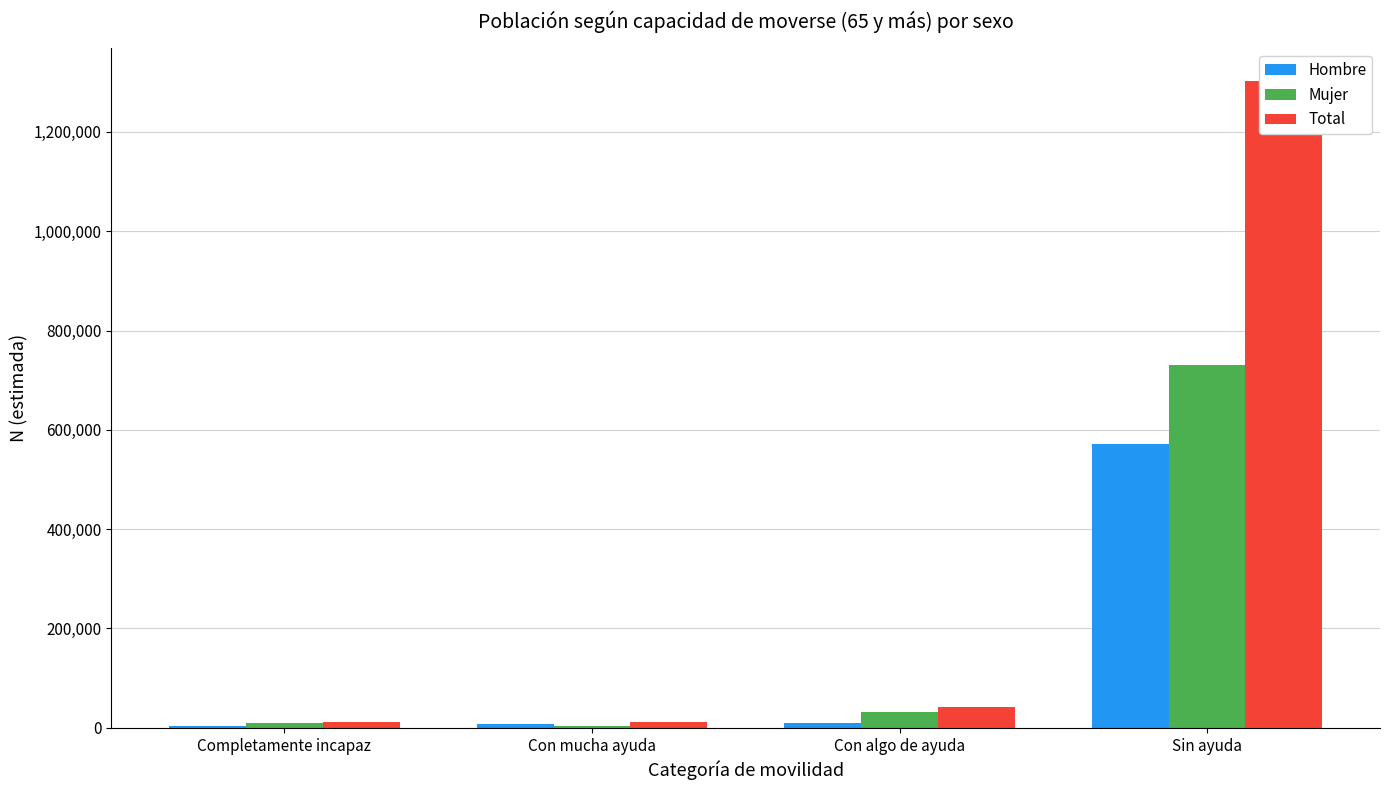

Which label corresponds to the largest value in the chart?

Sin ayuda